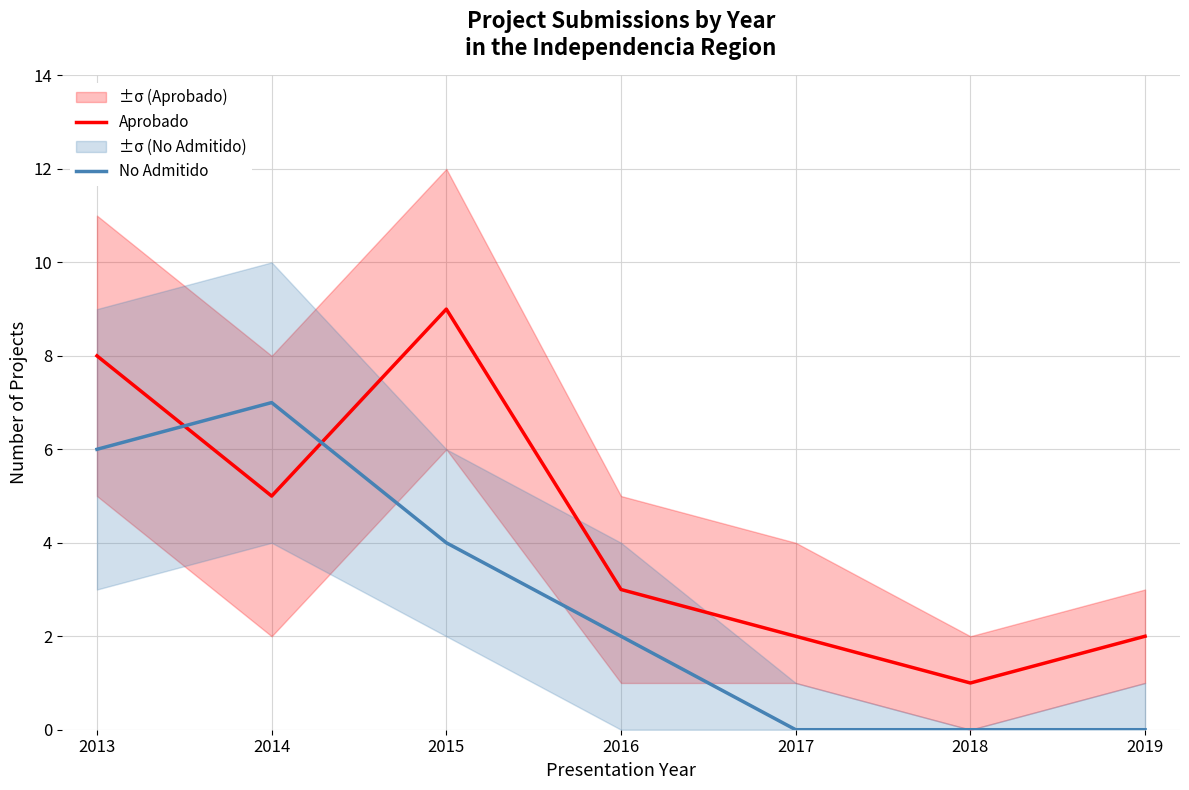

At 2016, list the series in order from largest to smallest.

Aprobado, No Admitido